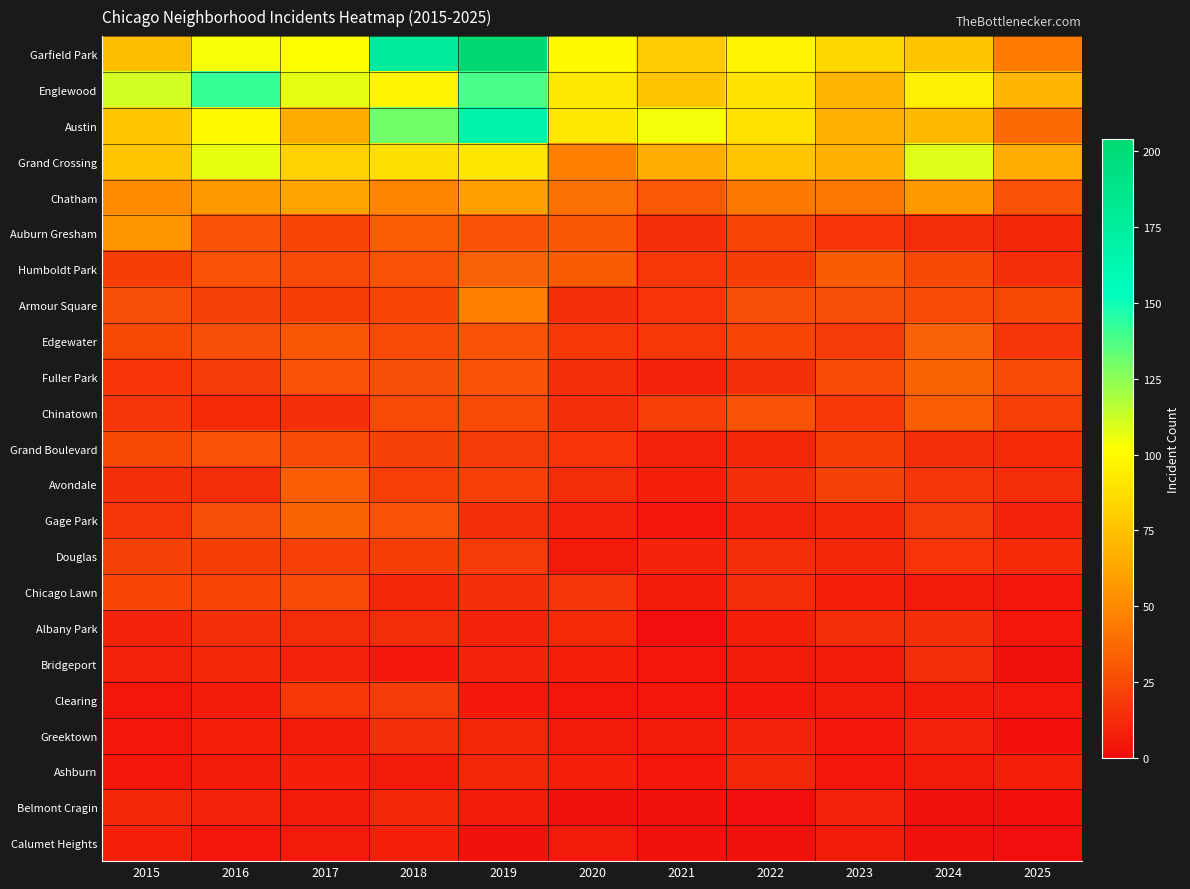

Reading left to right, what are all the values shown in this chart?

Garfield Park: 2015=73	2016=103	2017=101	2018=178	2019=204	2020=100	2021=79	2022=98	2023=85	2024=76	2025=45
Englewood: 2015=111	2016=142	2017=107	2018=98	2019=138	2020=92	2021=76	2022=90	2023=69	2024=95	2025=70
Austin: 2015=78	2016=99	2017=65	2018=130	2019=167	2020=92	2021=104	2022=89	2023=67	2024=71	2025=38
Grand Crossing: 2015=77	2016=106	2017=82	2018=88	2019=91	2020=47	2021=66	2022=77	2023=67	2024=109	2025=66
Chatham: 2015=51	2016=57	2017=62	2018=48	2019=60	2020=40	2021=31	2022=44	2023=43	2024=57	2025=28
Auburn Gresham: 2015=56	2016=28	2017=23	2018=33	2019=29	2020=30	2021=15	2022=23	2023=16	2024=13	2025=11
Humboldt Park: 2015=20	2016=28	2017=25	2018=28	2019=34	2020=32	2021=18	2022=20	2023=32	2024=24	2025=14
Armour Square: 2015=27	2016=22	2017=20	2018=23	2019=47	2020=15	2021=16	2022=27	2023=27	2024=25	2025=24
Edgewater: 2015=24	2016=27	2017=30	2018=25	2019=29	2020=18	2021=18	2022=23	2023=19	2024=34	2025=17
Fuller Park: 2015=16	2016=19	2017=29	2018=27	2019=29	2020=14	2021=10	2022=15	2023=25	2024=35	2025=26
Chinatown: 2015=17	2016=12	2017=15	2018=25	2019=26	2020=14	2021=21	2022=28	2023=18	2024=33	2025=21
Grand Boulevard: 2015=24	2016=29	2017=25	2018=22	2019=19	2020=16	2021=10	2022=11	2023=20	2024=15	2025=12
Avondale: 2015=15	2016=14	2017=33	2018=21	2019=21	2020=13	2021=8	2022=15	2023=22	2024=17	2025=13
Gage Park: 2015=17	2016=27	2017=35	2018=28	2019=15	2020=9	2021=5	2022=9	2023=11	2024=19	2025=10
Douglas: 2015=22	2016=20	2017=21	2018=20	2019=19	2020=6	2021=10	2022=14	2023=11	2024=16	2025=12
Chicago Lawn: 2015=23	2016=23	2017=25	2018=11	2019=15	2020=17	2021=7	2022=13	2023=8	2024=6	2025=5
Albany Park: 2015=10	2016=15	2017=13	2018=13	2019=10	2020=12	2021=1	2022=8	2023=14	2024=15	2025=4
Bridgeport: 2015=9	2016=11	2017=9	2018=5	2019=10	2020=8	2021=4	2022=7	2023=6	2024=14	2025=3
Clearing: 2015=4	2016=7	2017=18	2018=19	2019=5	2020=4	2021=4	2022=5	2023=6	2024=7	2025=5
Greektown: 2015=4	2016=8	2017=7	2018=15	2019=11	2020=6	2021=6	2022=9	2023=4	2024=9	2025=2
Ashburn: 2015=4	2016=7	2017=8	2018=6	2019=11	2020=8	2021=5	2022=11	2023=4	2024=7	2025=8
Belmont Cragin: 2015=11	2016=9	2017=7	2018=11	2019=7	2020=3	2021=3	2022=1	2023=9	2024=3	2025=2
Calumet Heights: 2015=8	2016=4	2017=6	2018=8	2019=3	2020=6	2021=3	2022=3	2023=7	2024=3	2025=1